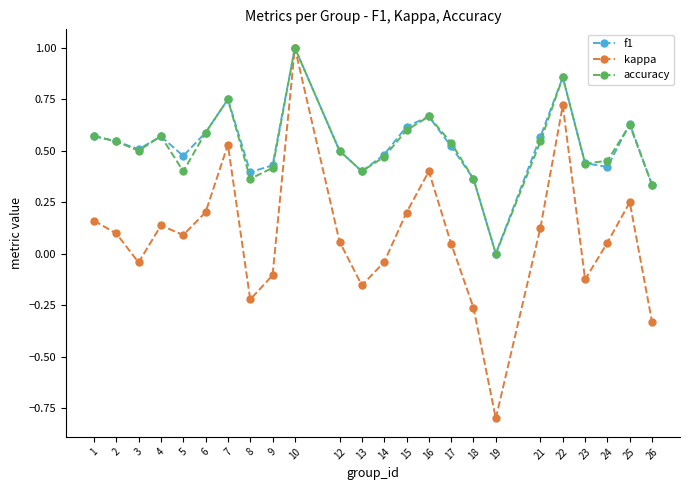

How many interior local valleys does the kappa series have?

6